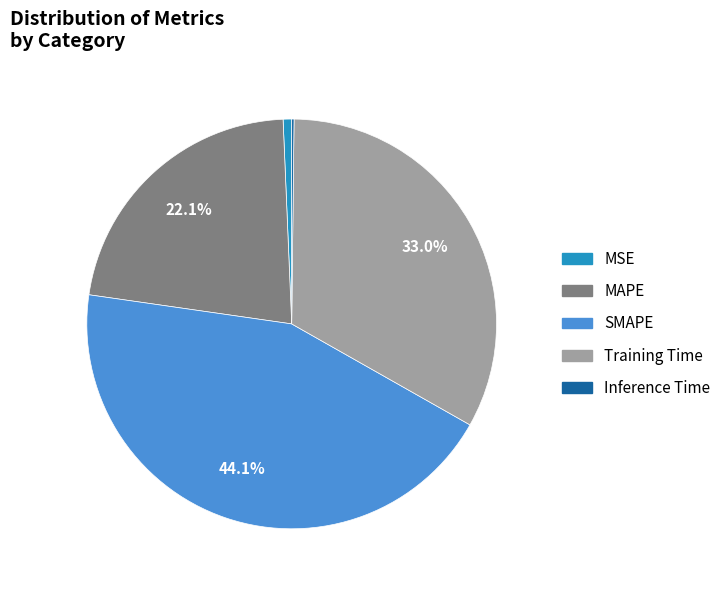

What percentage is the MSE slice, to the nearest percent?

1%